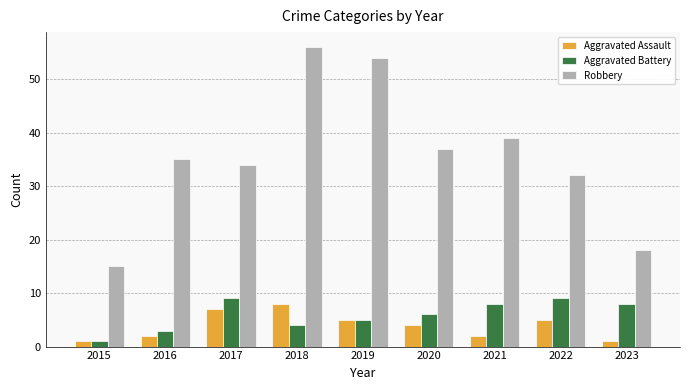

What is the difference between the Aggravated Battery values at 2019 and 2017?

4